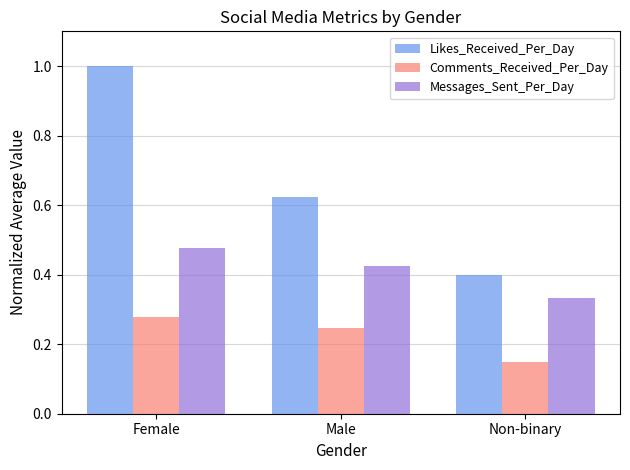

What is the total value across all series at Female?

1.8